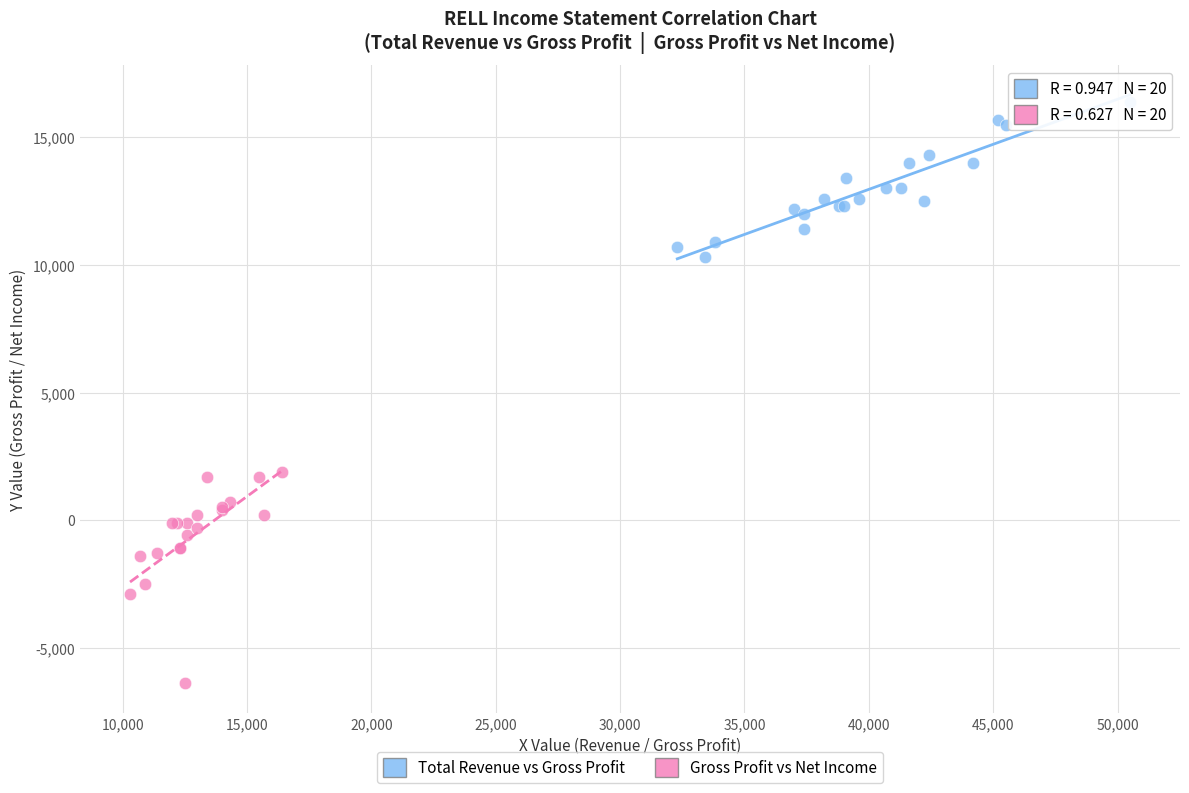

What are all the series names shown in the legend?

Total Revenue vs Gross Profit, Gross Profit vs Net Income